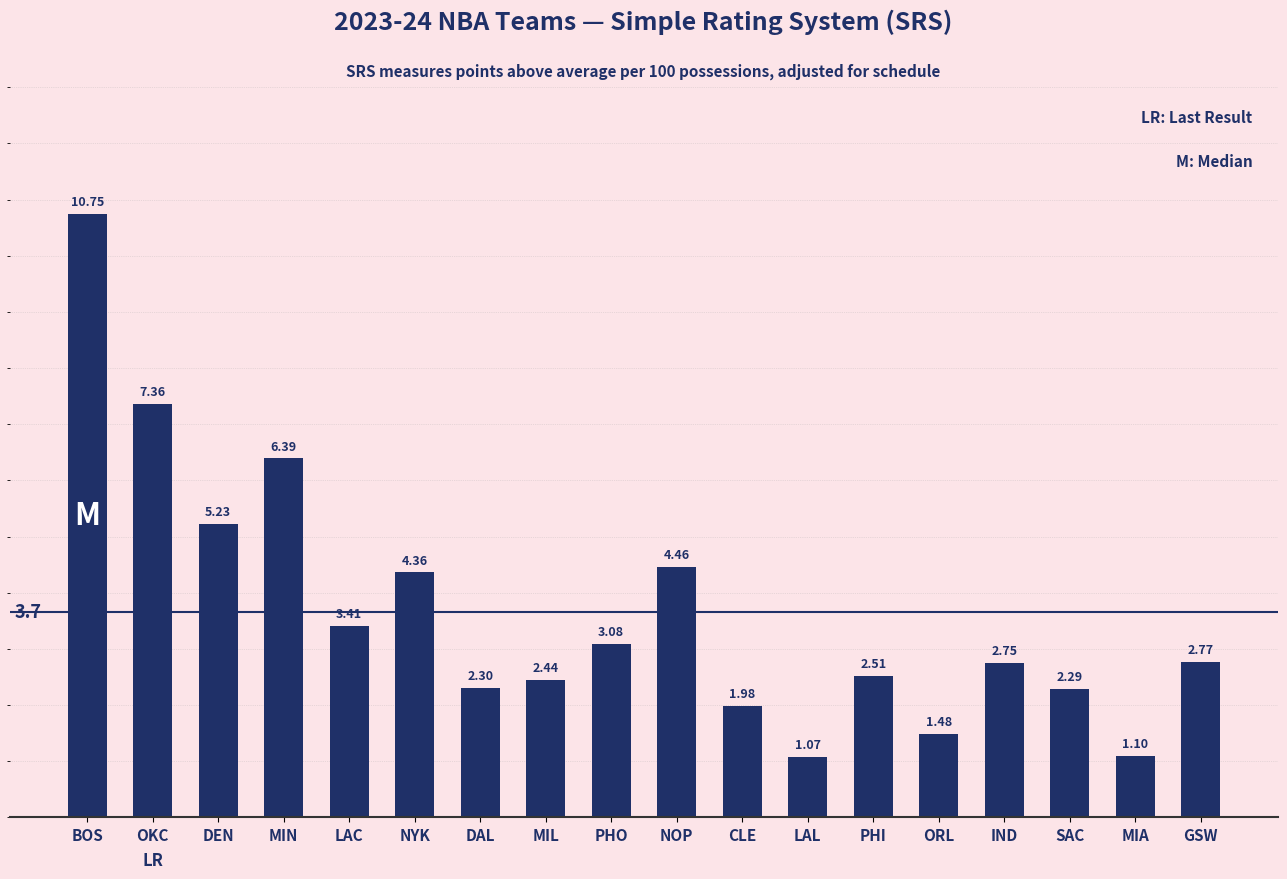

What is the smallest value displayed?

1.1